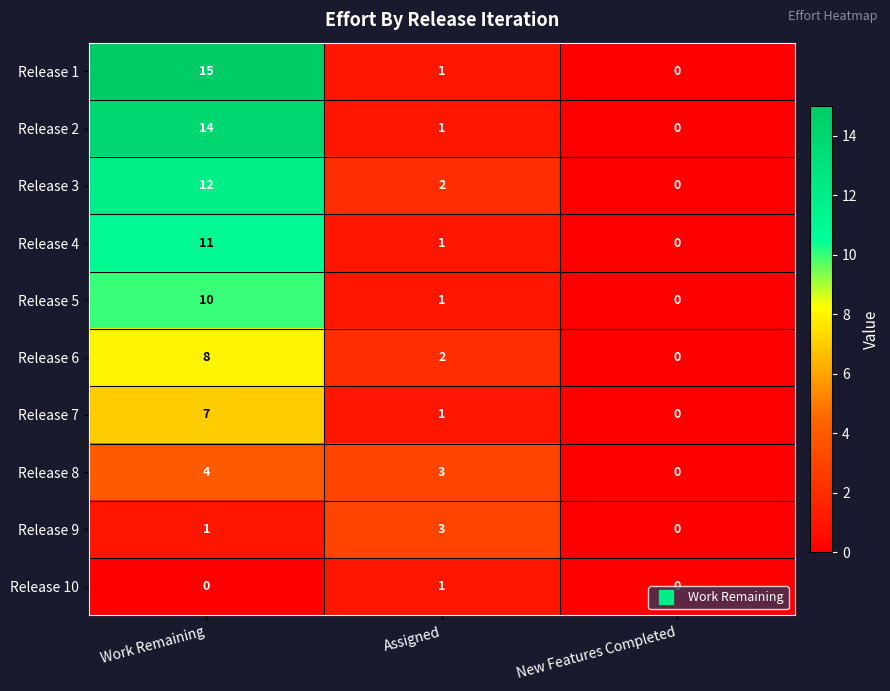

Which series has the widest spread of values?

Release 1